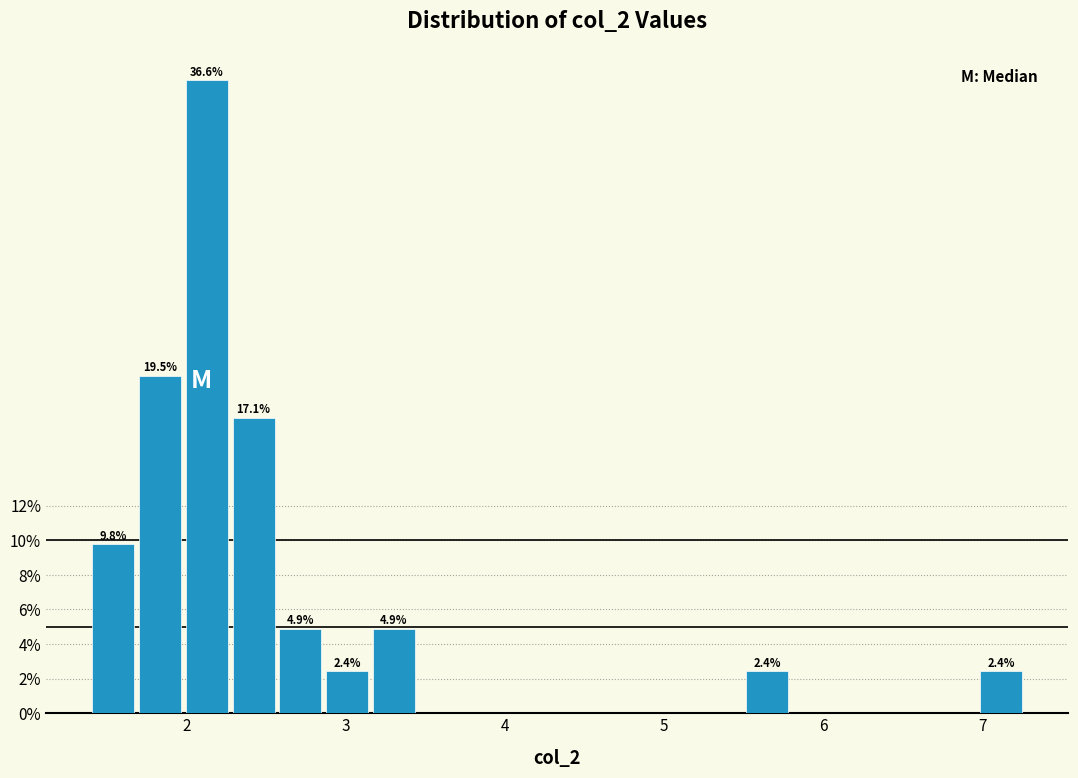

Around what value on the x-axis is the tallest bar? Give the approximate position of its centre, as read against the axis.

2.1